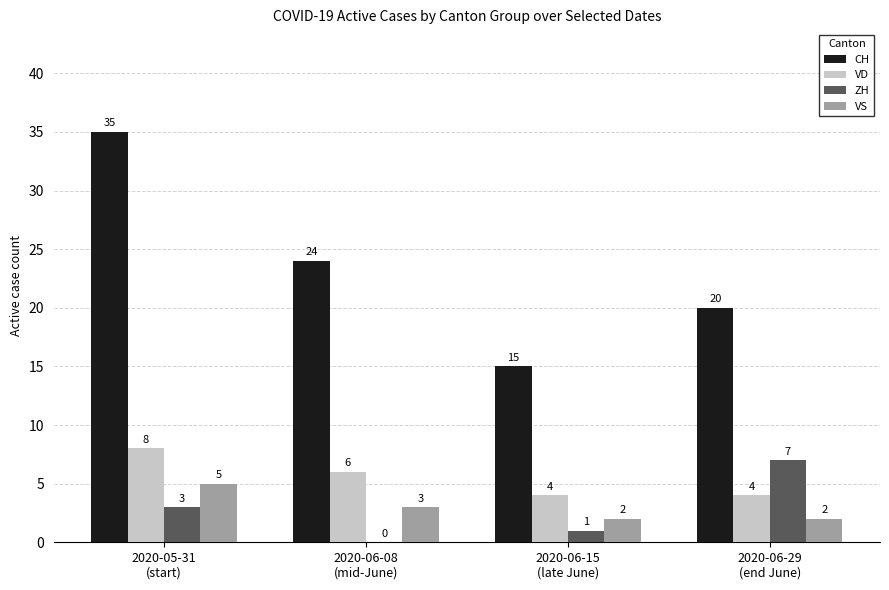

What is the total value across all series at 2020-06-29
(end June)?

33